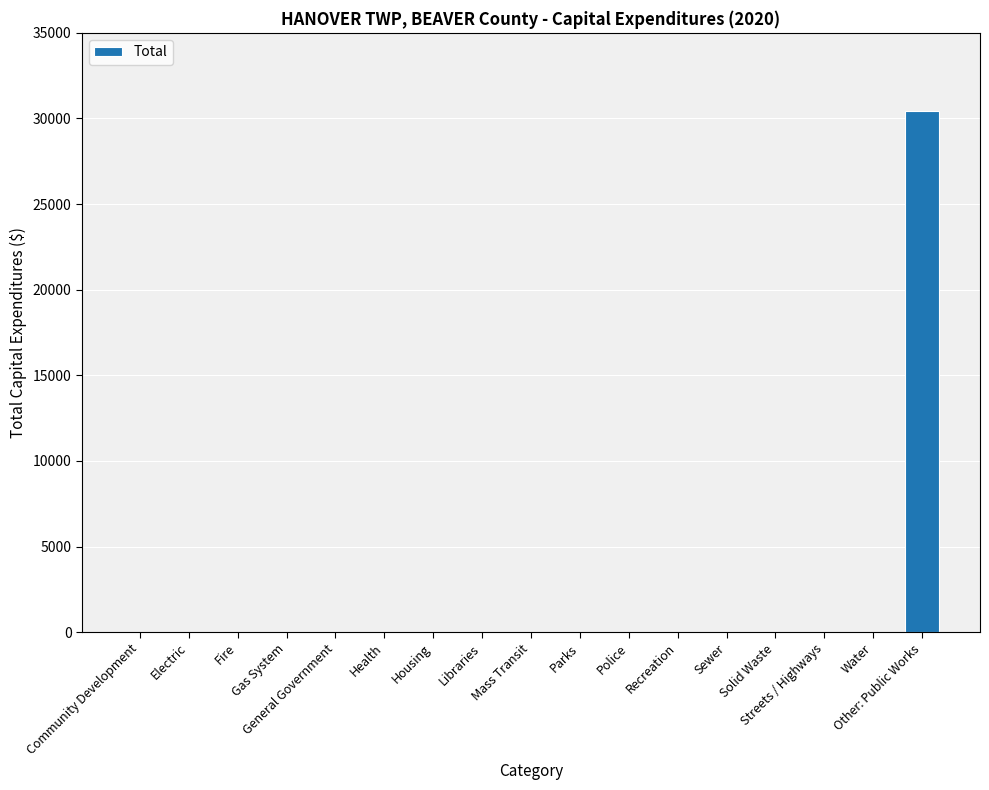

What is the maximum value shown in the chart?

30428